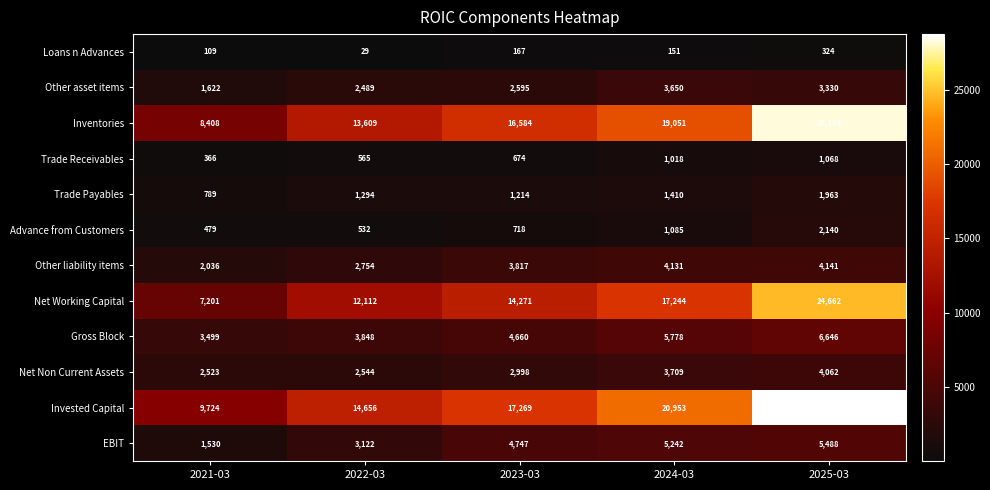

How many series are shown in this chart?

12